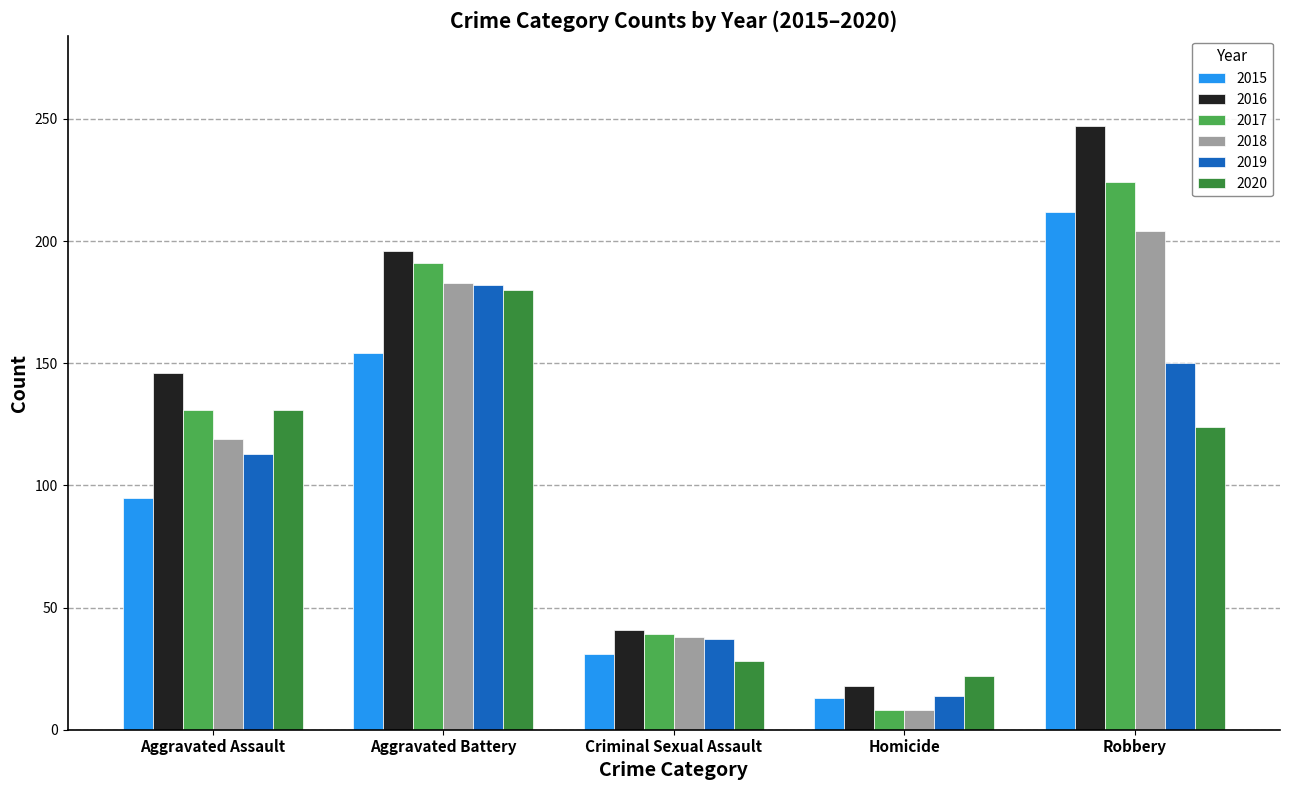

Rank the categories by 2015 value from lowest to highest.

Homicide, Criminal Sexual Assault, Aggravated Assault, Aggravated Battery, Robbery